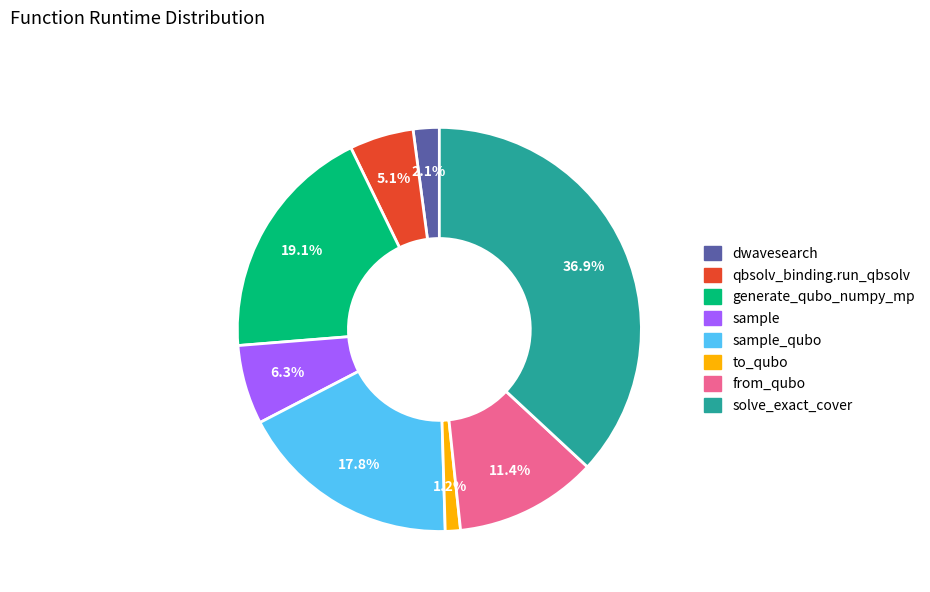

Does any single category account for the majority?

No